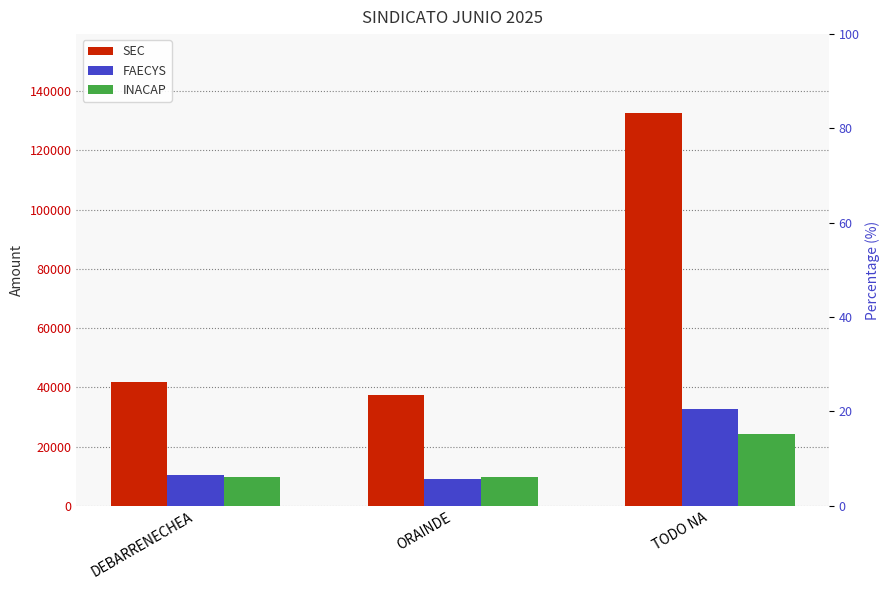

At which category does the chart reach its peak across all series?

TODO NA